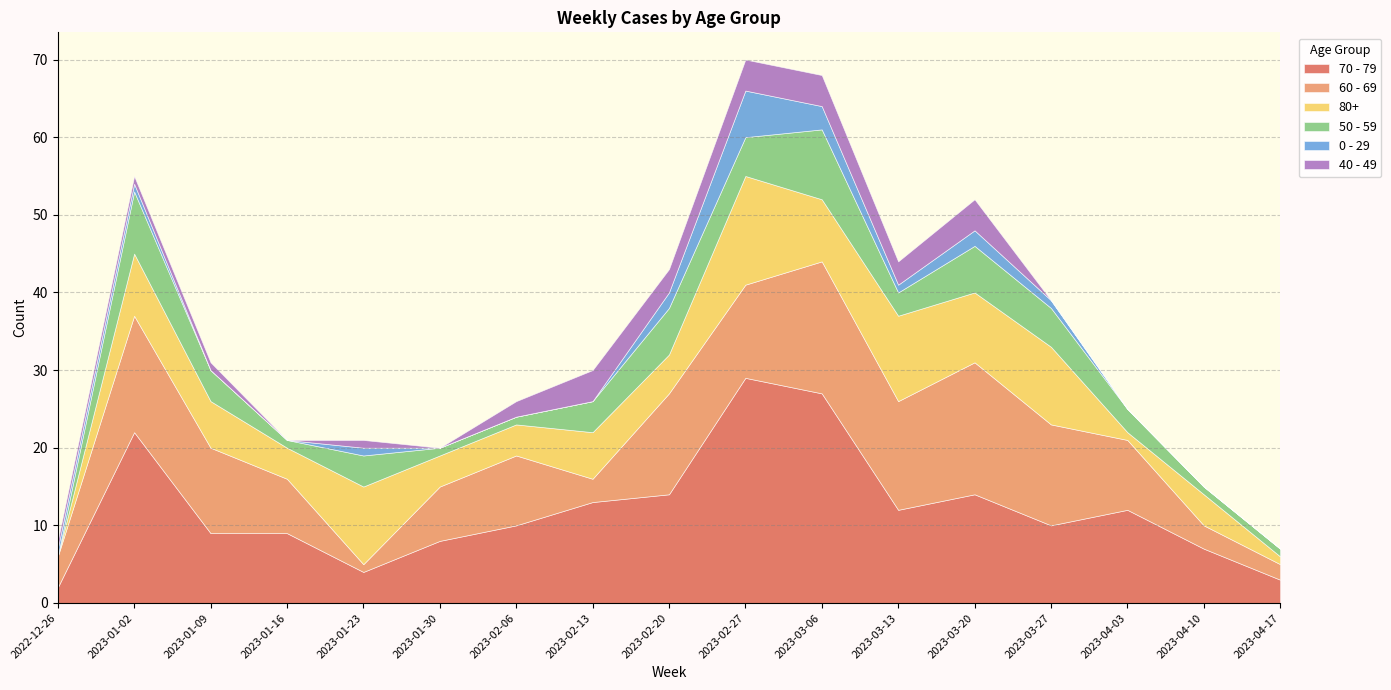

Where is the first local minimum for 50 - 59?

2023-01-16